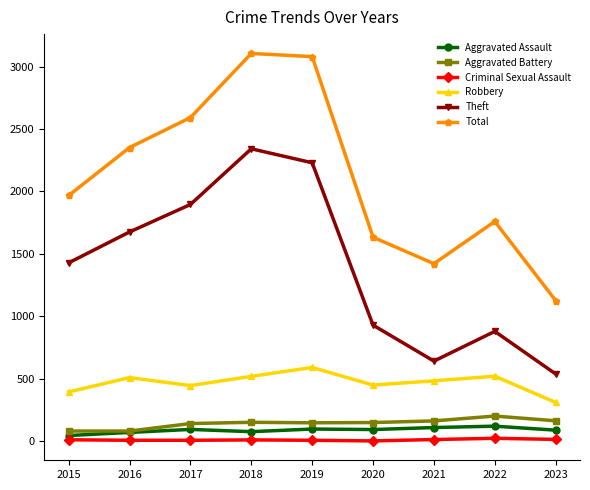

How many lines are shown in the chart?

6